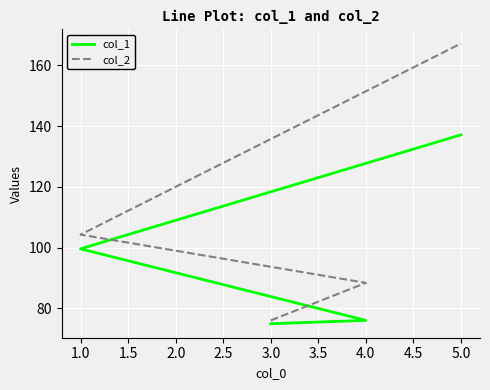

True or false: col_2 and col_1 intersect in this chart.

False